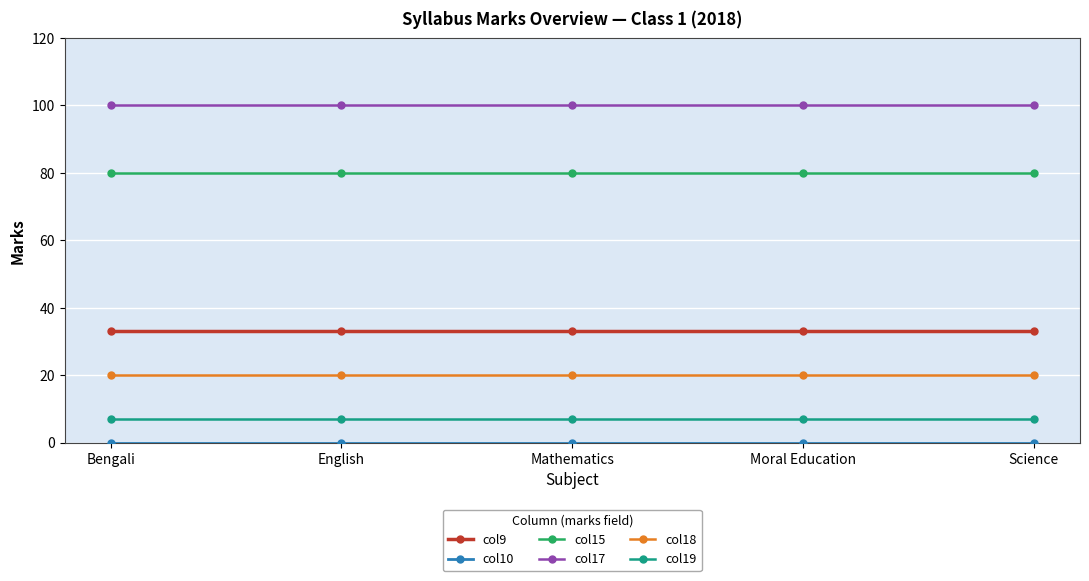

What is the label of the 4th point from the right?

English